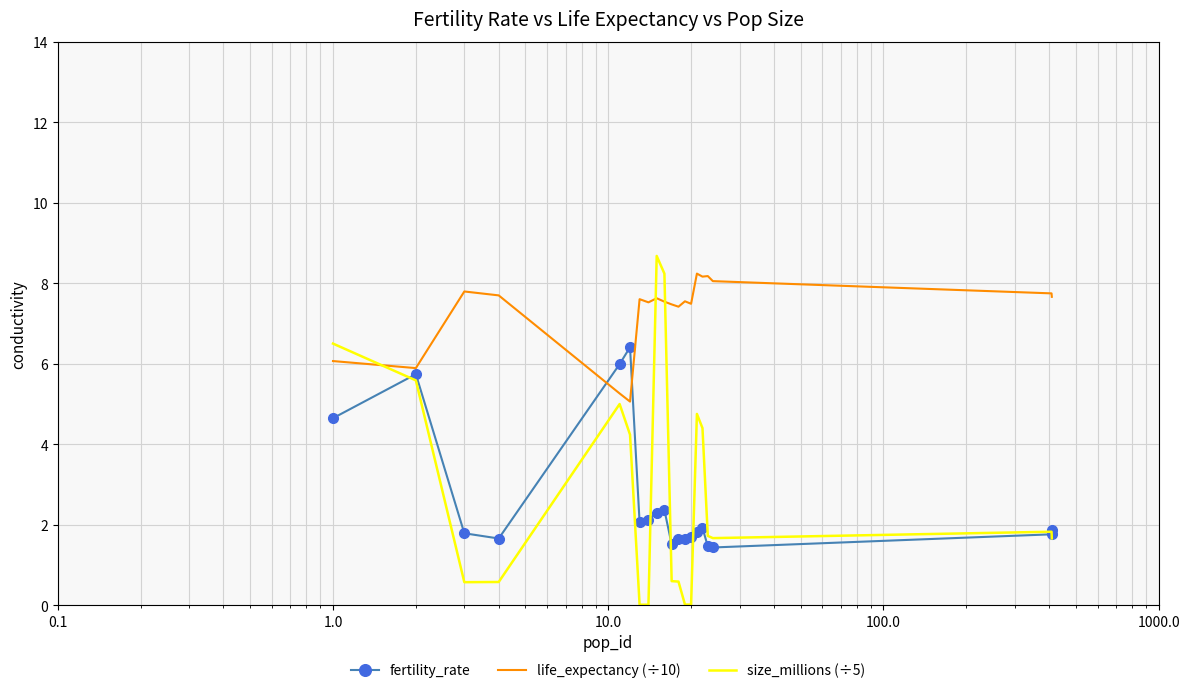

Which series has the largest total across all categories?

life_expectancy (÷10)